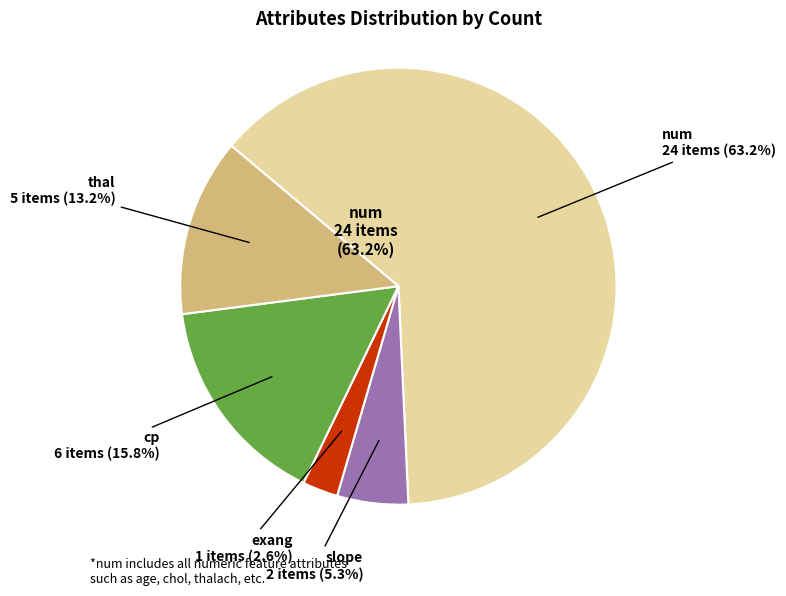

Approximately how many times larger is the value at thal compared to num?

0.2